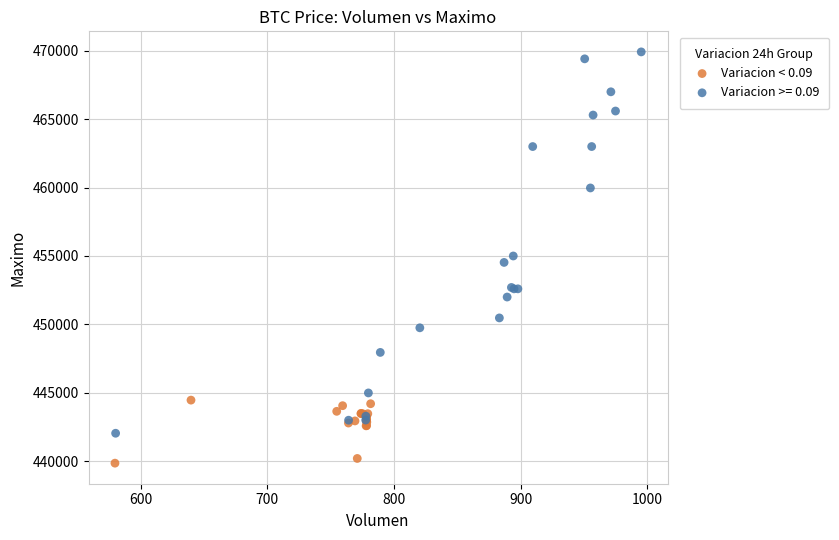

Which series reaches the maximum Y coordinate?

Variacion >= 0.09